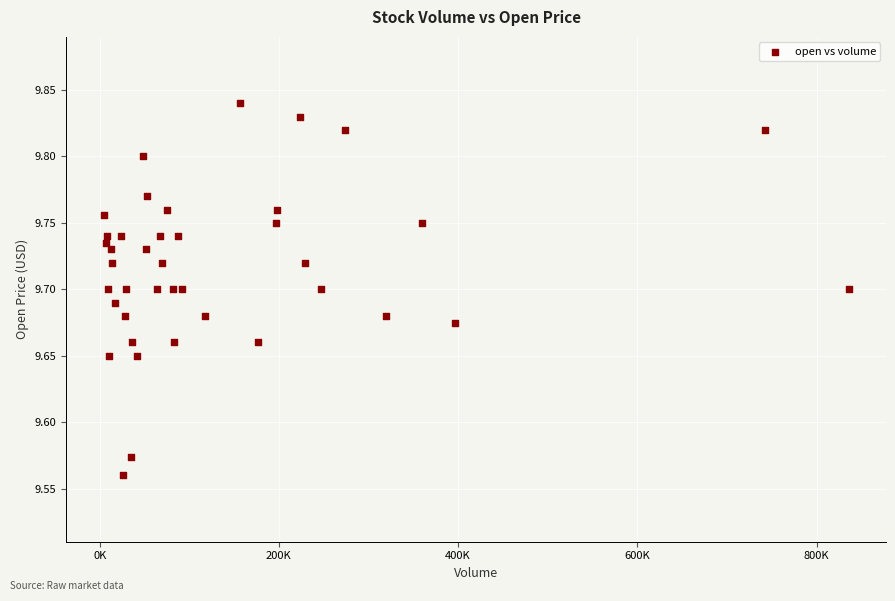

What is the range of X values (max minus min)?

831600.0